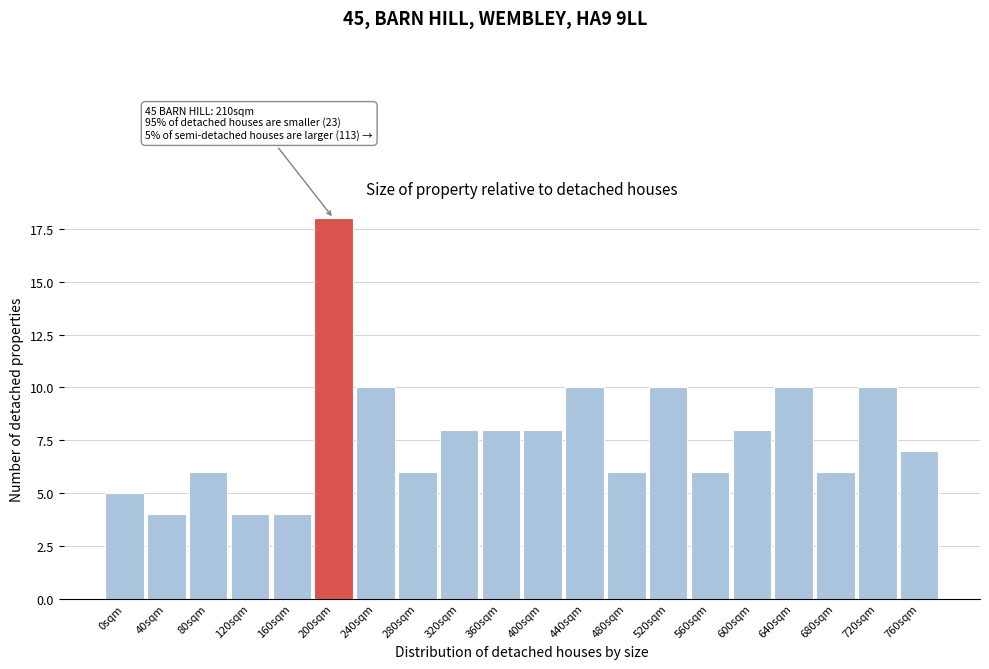

Reading right to left, extract all data points from this chart.

7	10	6	10	8	6	10	6	10	8	8	8	6	10	18	4	4	6	4	5